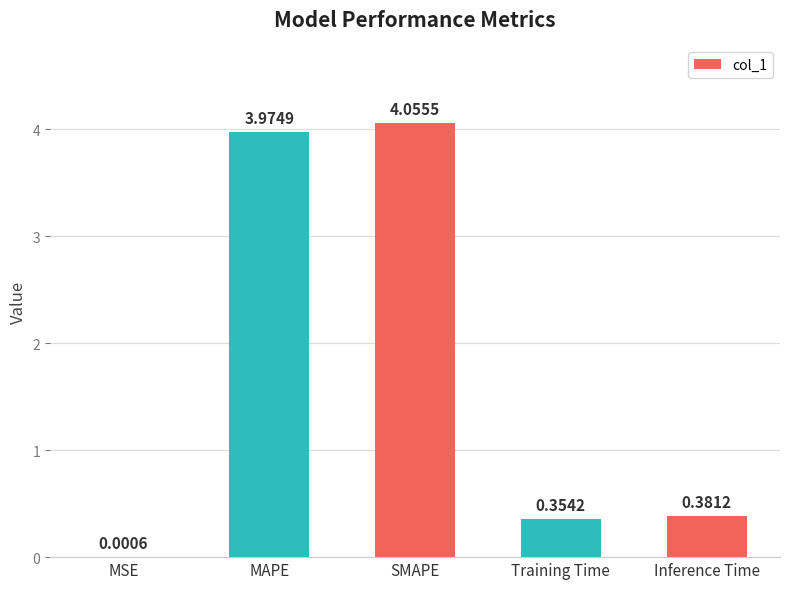

Where is the data nearest to the value 2?

Inference Time